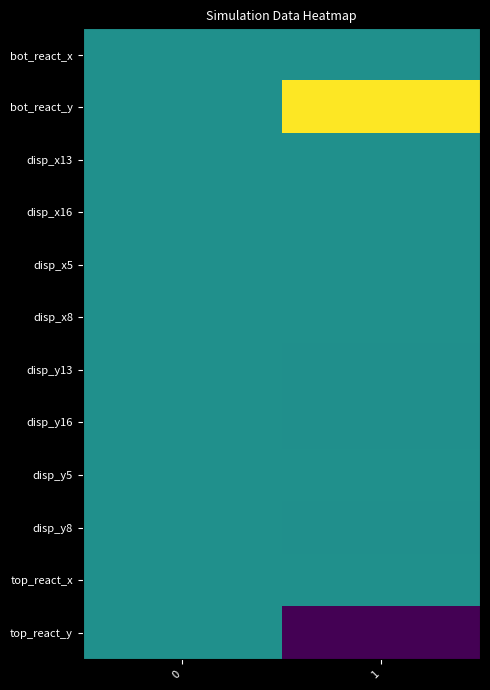

How many series are shown in this chart?

12